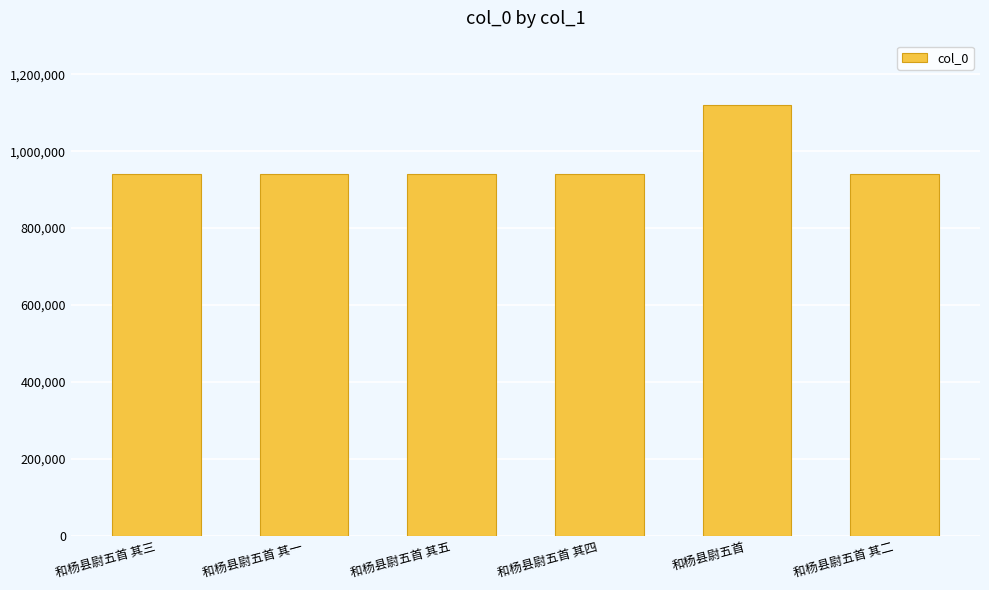

What position from the left is 和杨县尉五首?

5